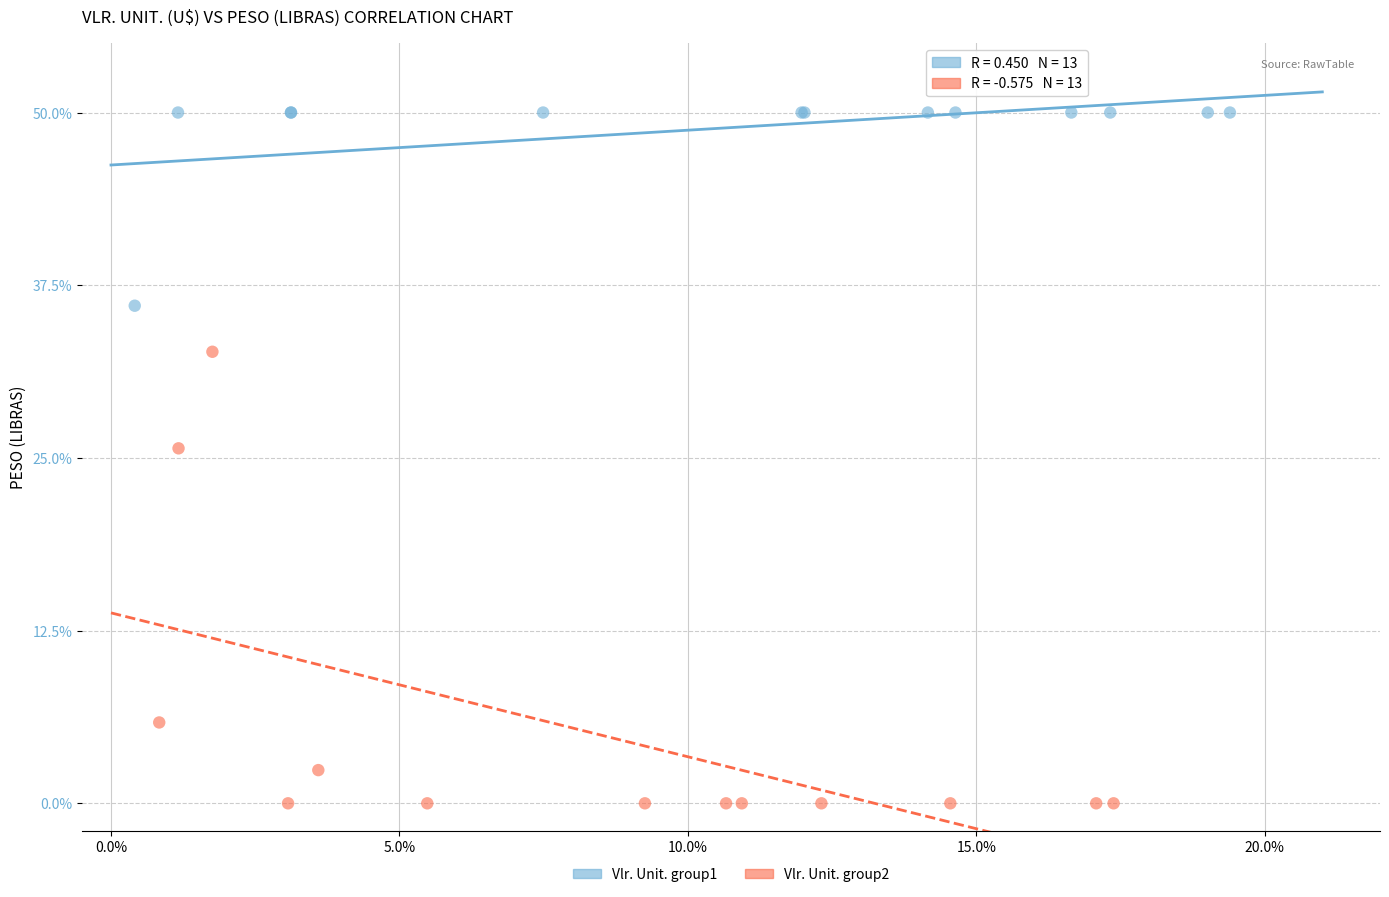

What are all the series names shown in the legend?

Vlr. Unit. group1, Vlr. Unit. group2